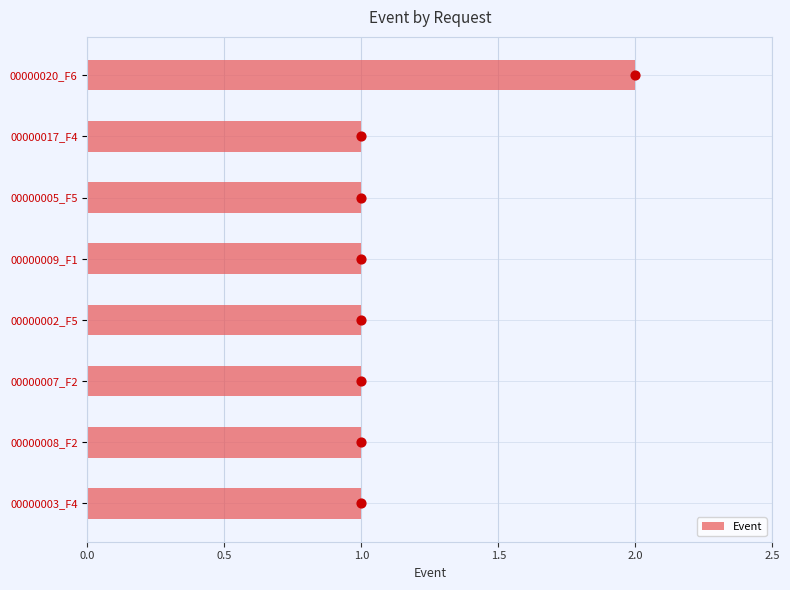

What is the sum of all Event values?

9